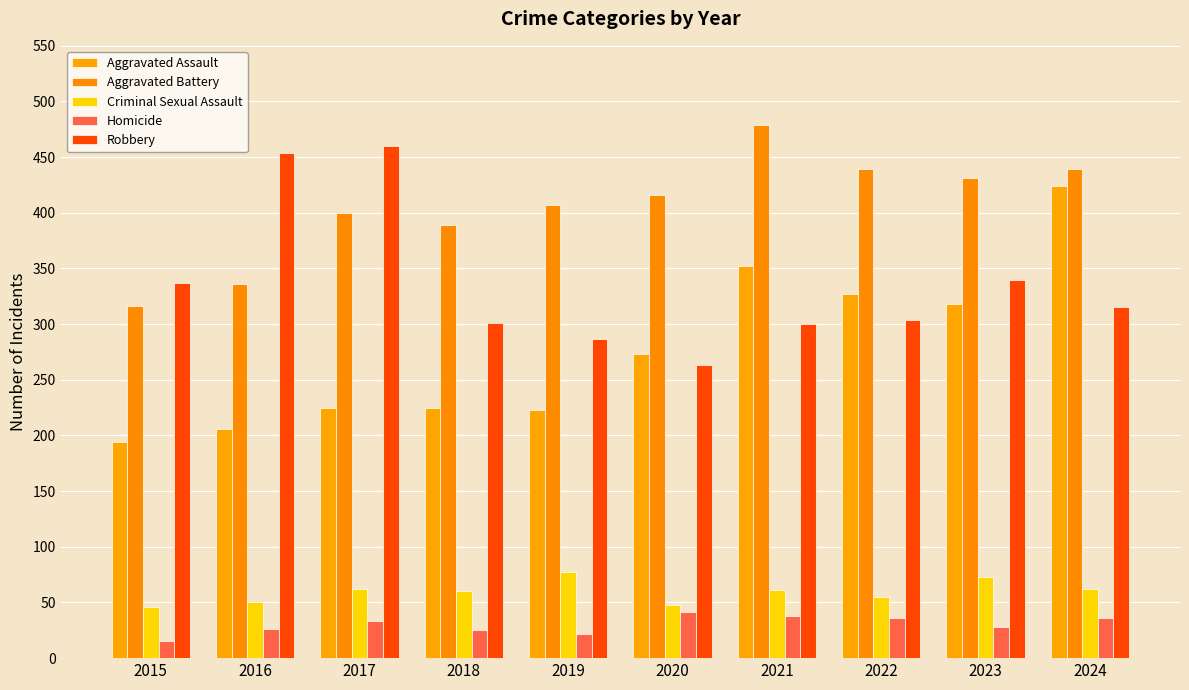

How many distinct data groups are displayed?

5